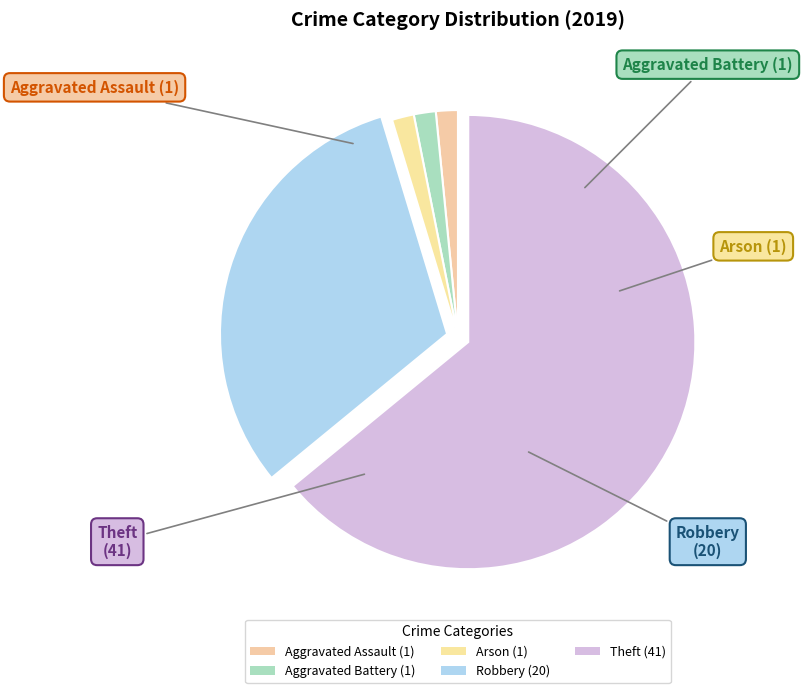

The Theft slice represents 64% of the pie. True or false?

True